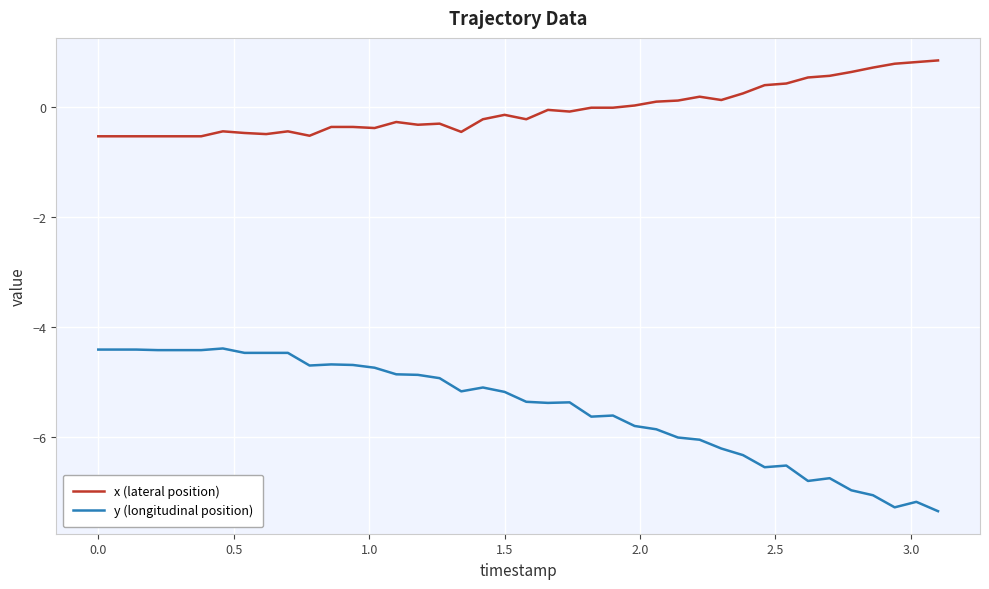

True or false: x (lateral position) and y (longitudinal position) intersect in this chart.

False